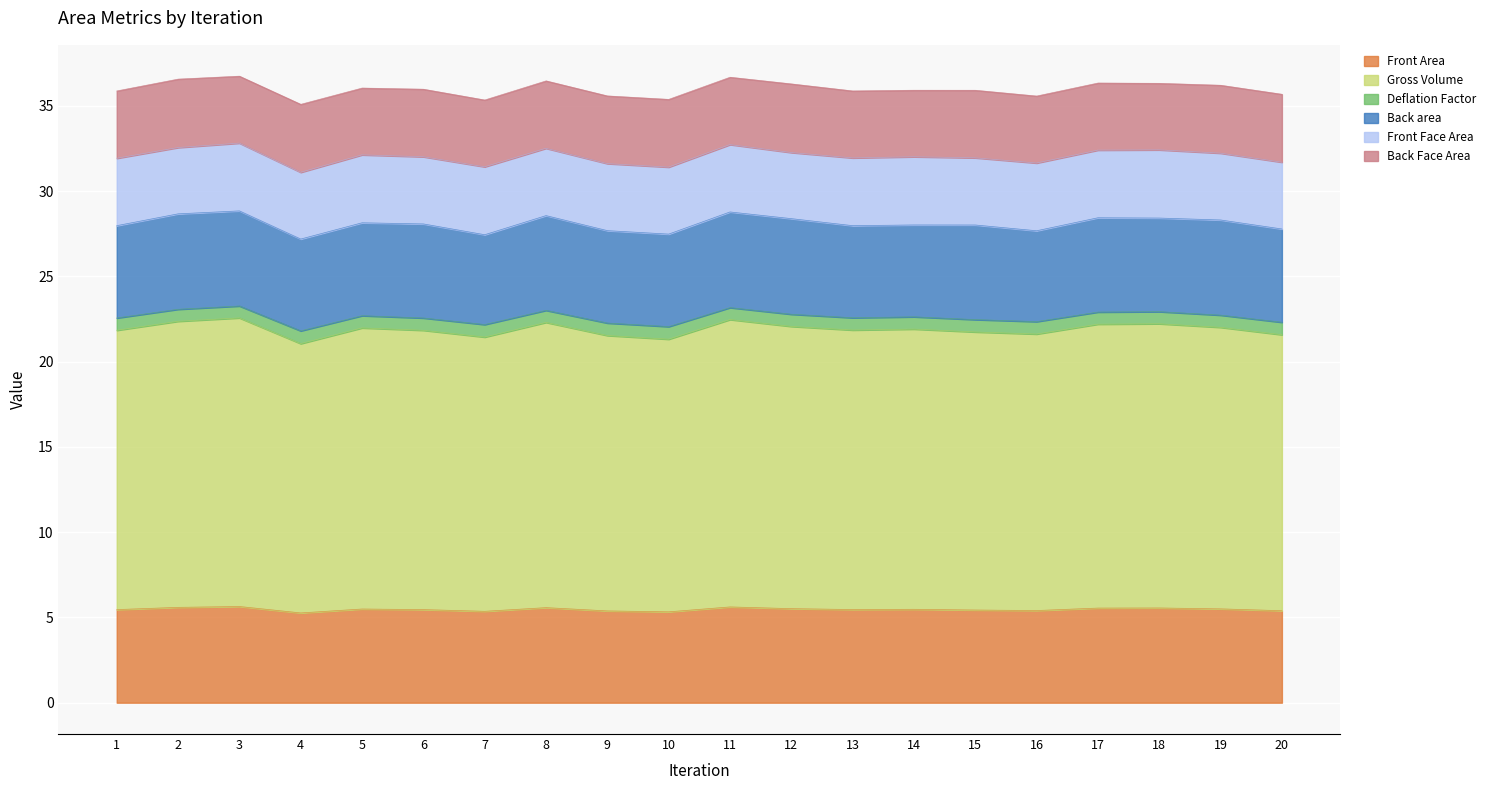

The value of Front Area at 9 is 5.4. True or false?

True